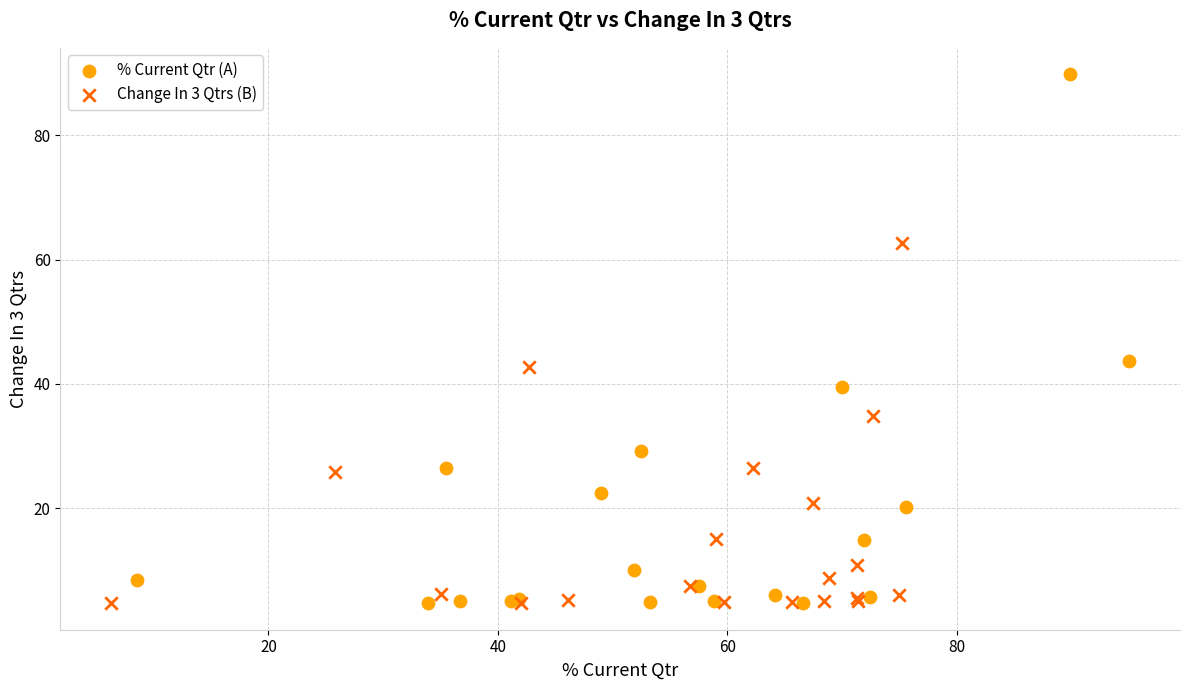

Which series reaches the maximum Y coordinate?

% Current Qtr (A)